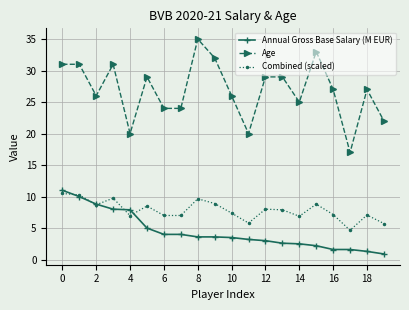

List the series in order of their peak value, lowest first.

Combined (scaled), Annual Gross Base Salary (M EUR), Age